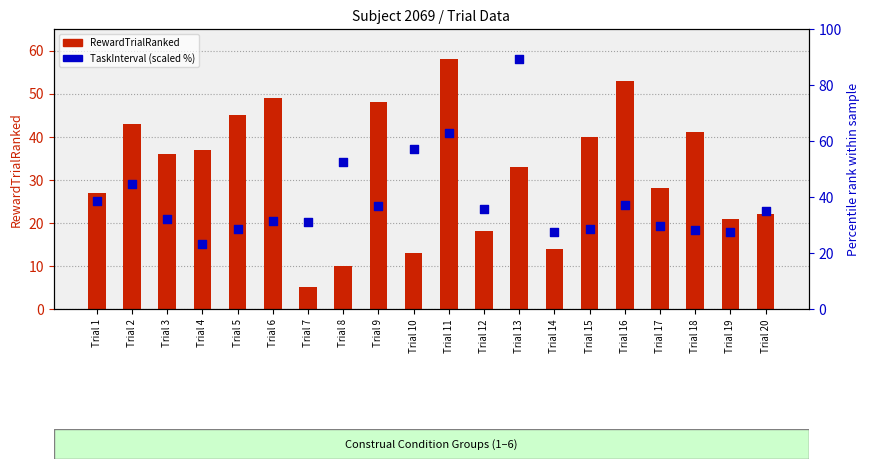

Which series reaches the maximum Y coordinate?

TaskInterval (scaled %)